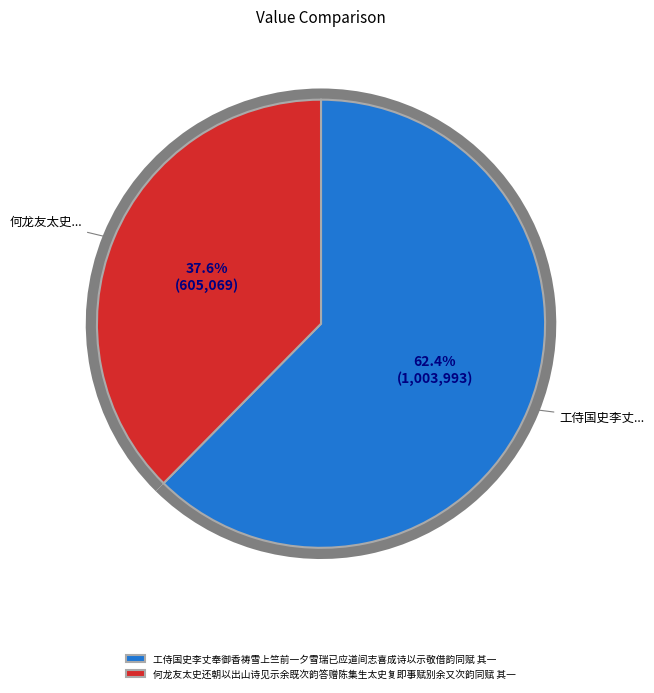

Which category has the biggest portion of the pie?

工侍国史李丈奉御香祷雪上竺前一夕雪瑞已应道间志喜成诗以示敬借韵同赋 其一